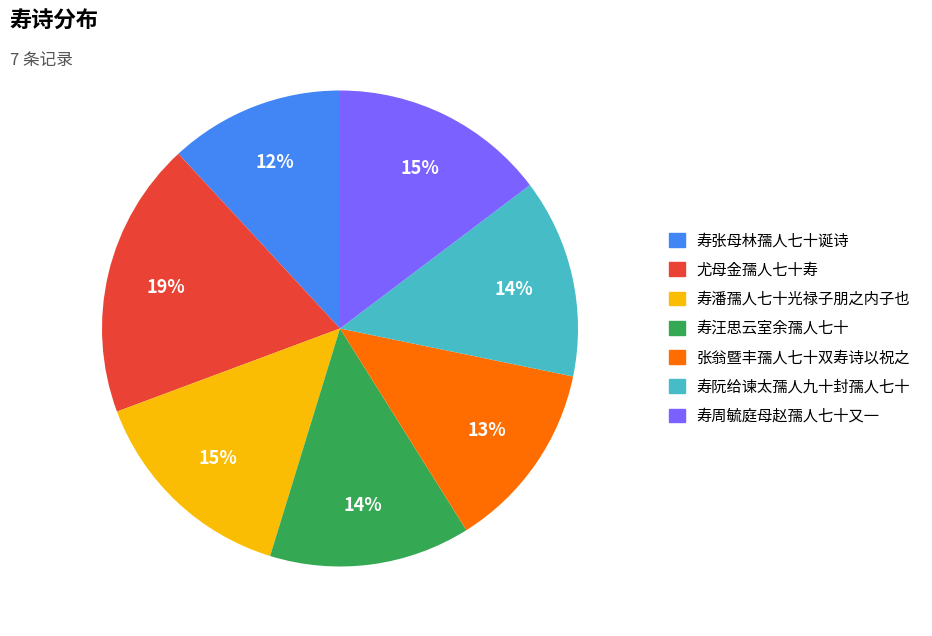

Is 寿阮给谏太孺人九十封孺人七十 the majority of the pie?

No